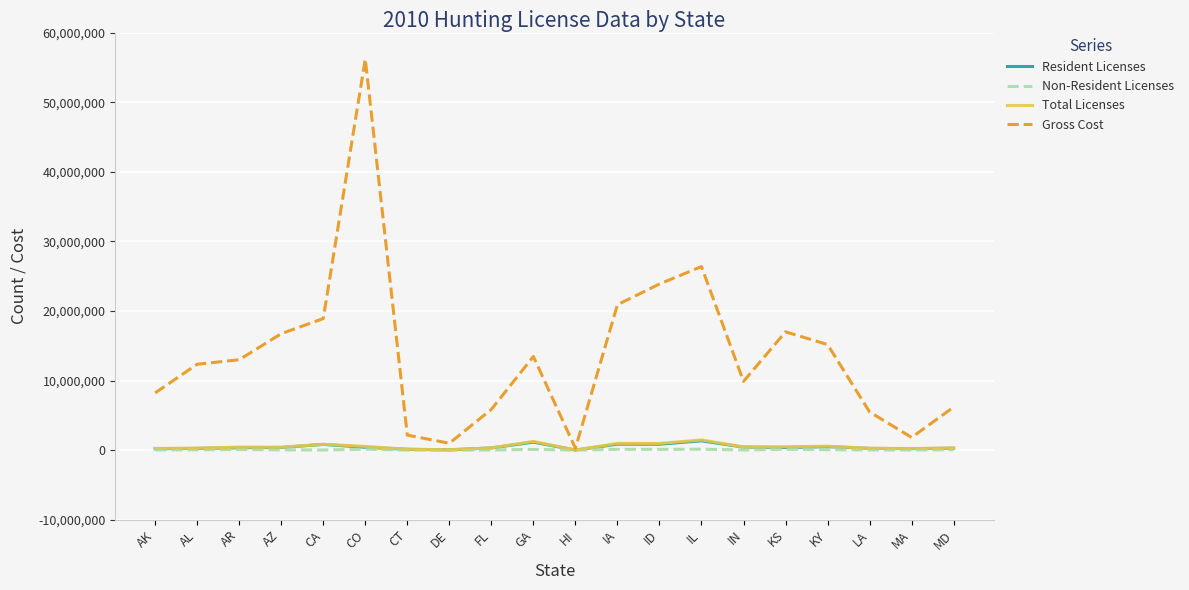

True or false: Resident Licenses and Total Licenses intersect in this chart.

False